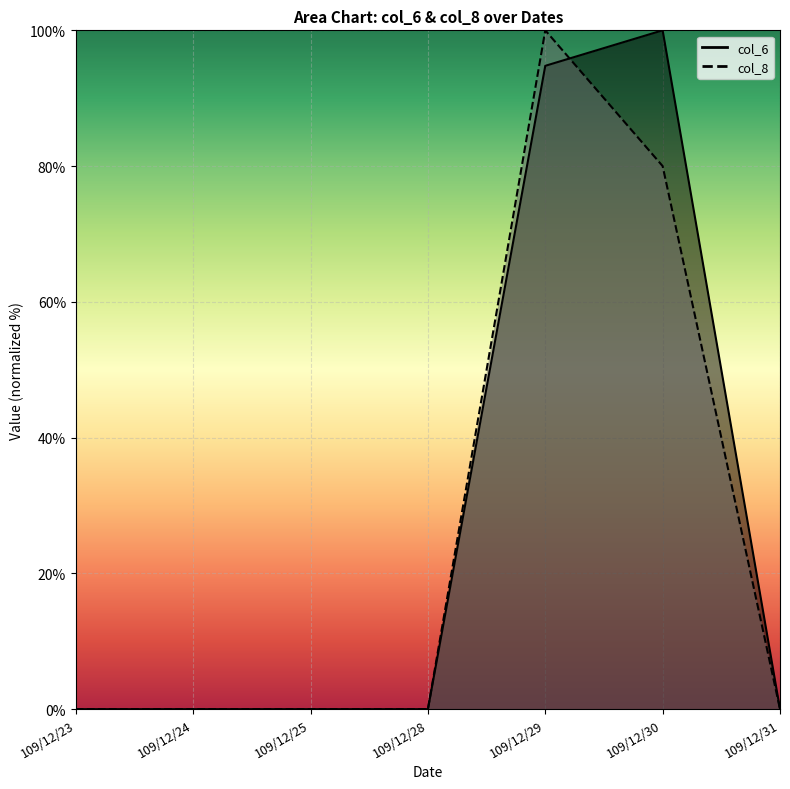

Is the value of col_8 at 109/12/29 greater than the value of col_6 at 109/12/23?

Yes